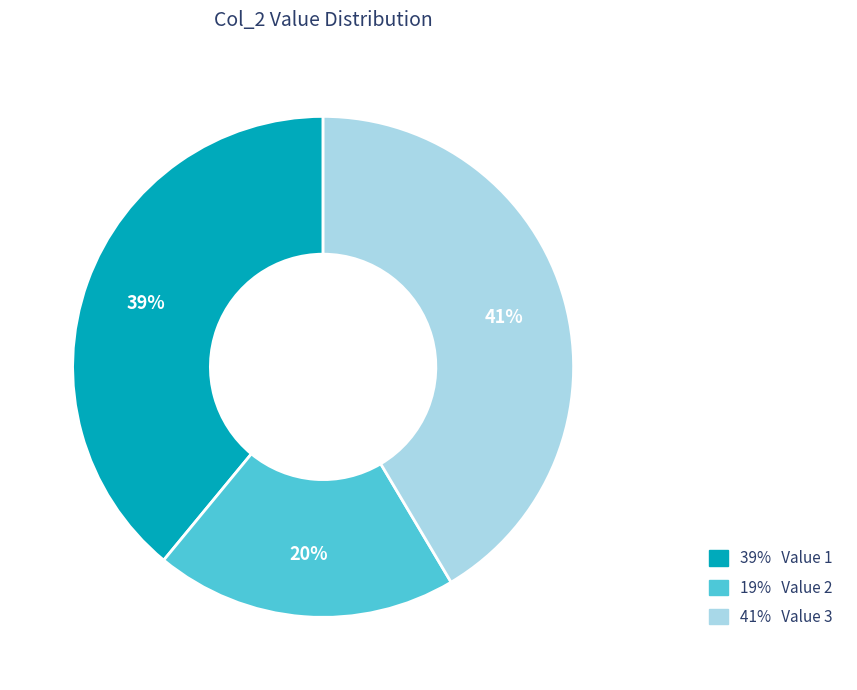

To the nearest percent, what is the average slice percentage?

33%